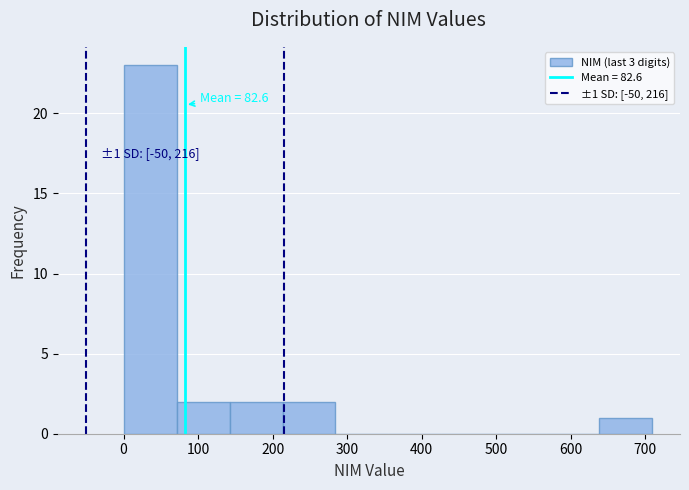

Over which range of the x-axis is the bar tallest?

0 to 70